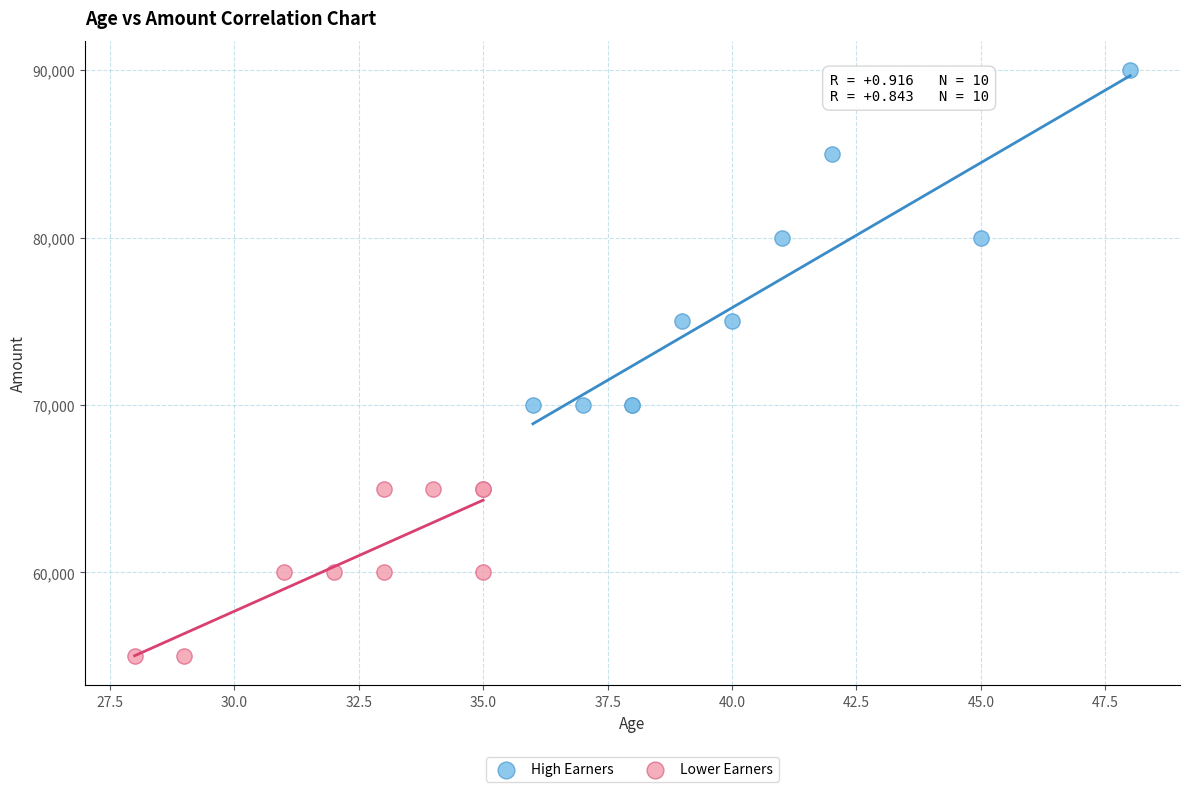

Which series reaches the minimum Y coordinate?

Lower Earners